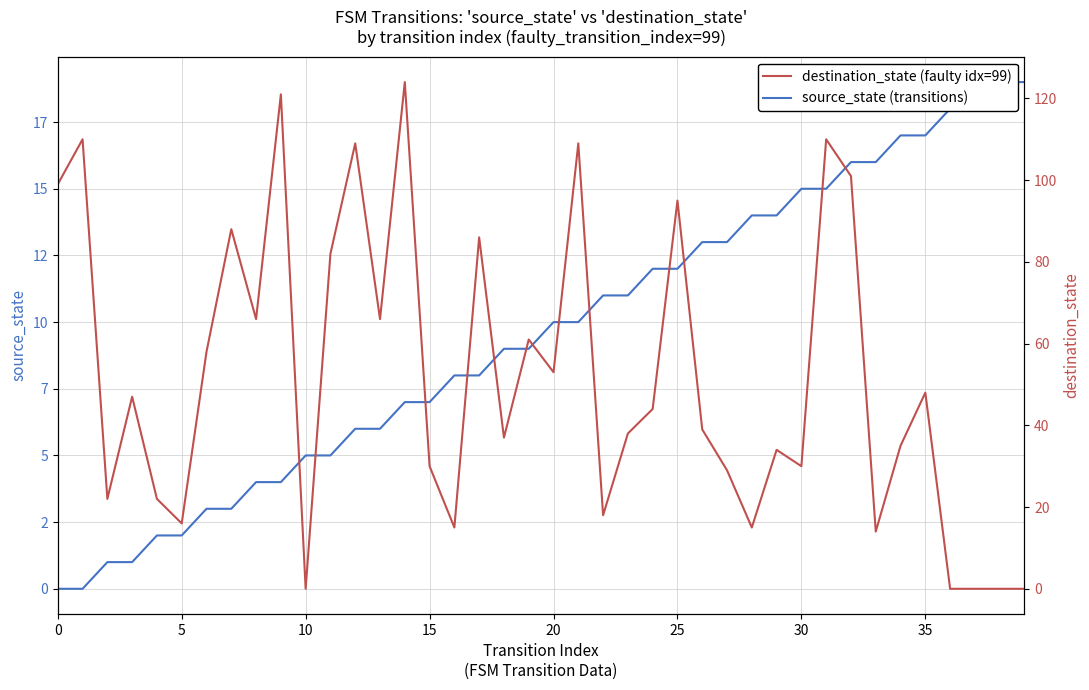

At which category is the sum across all series the highest?

14